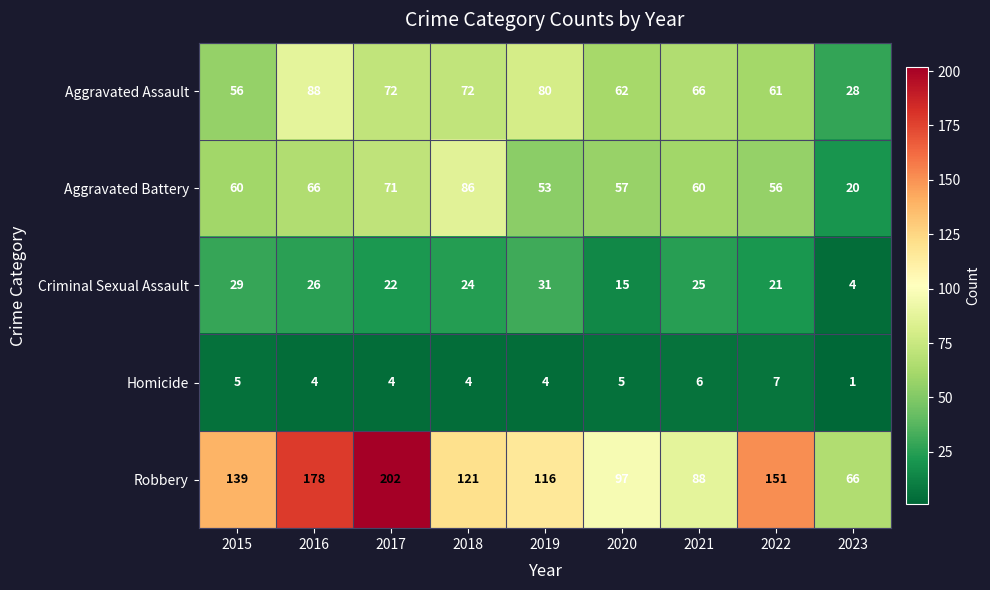

What is the spread (max minus min) of values at 2017?

198